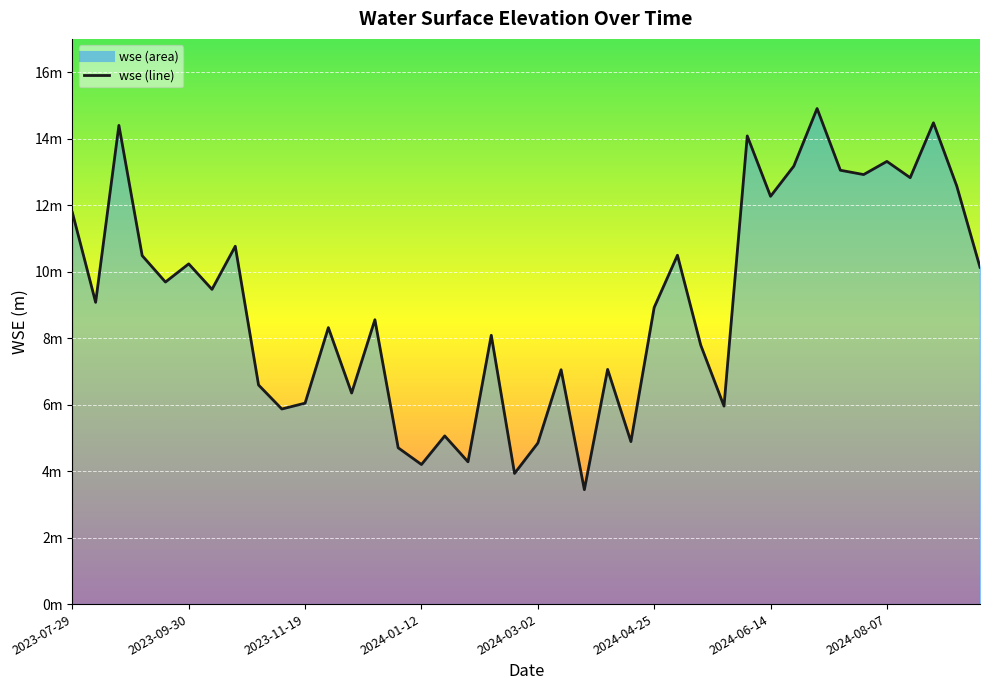

How many points are higher than both their immediate neighbors (excluding endpoints)?

14